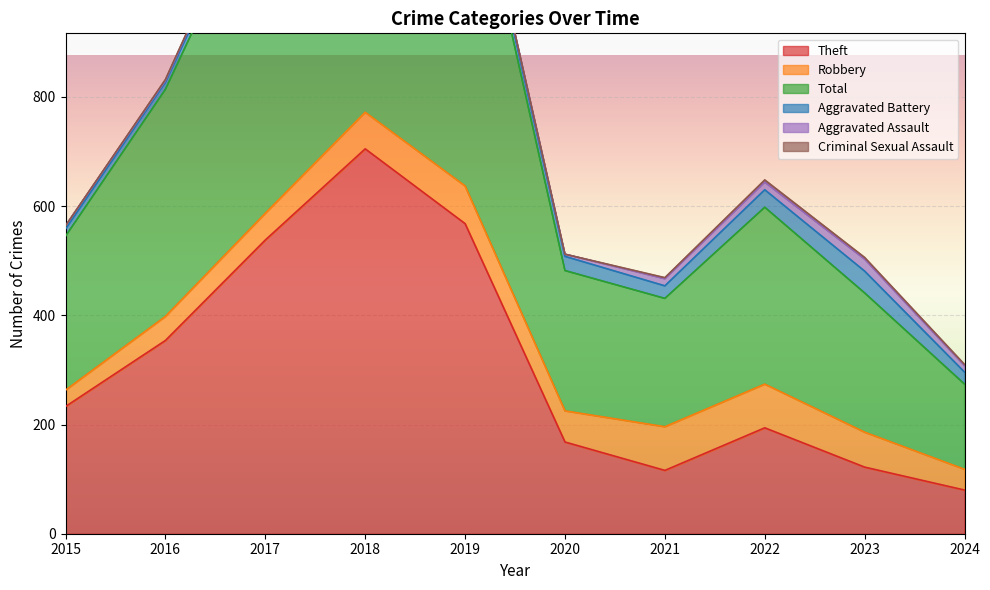

In Aggravated Battery, how many points are higher than both neighbors (excluding endpoints)?

3